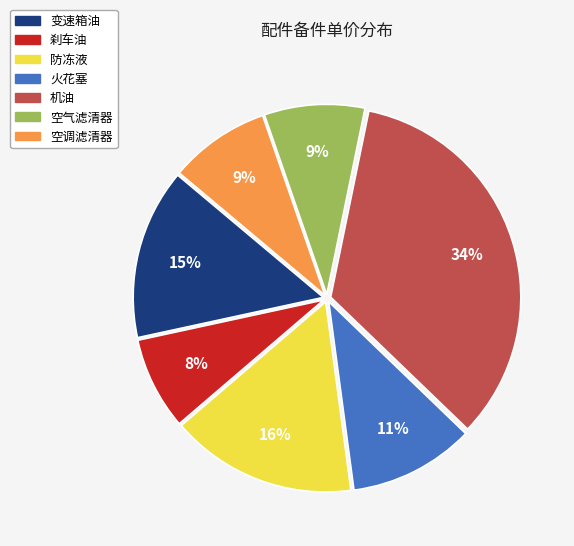

How many segments does this pie chart have?

7